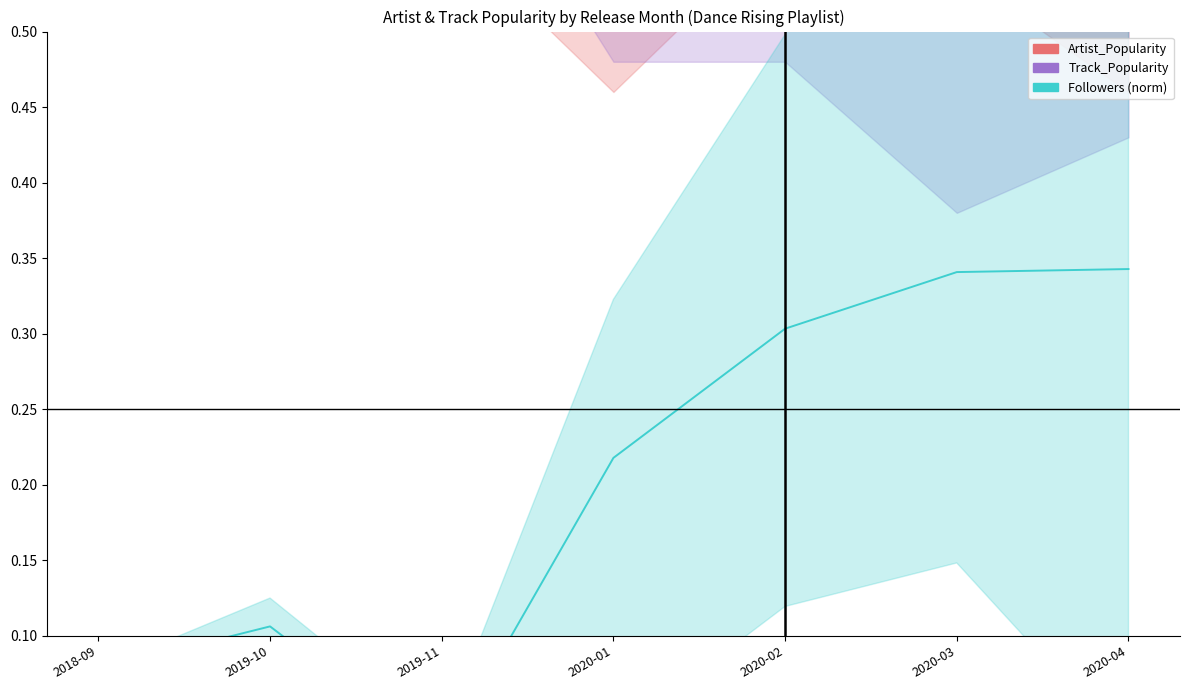

Between 2019-10 and 2020-04, which is larger?

2020-04